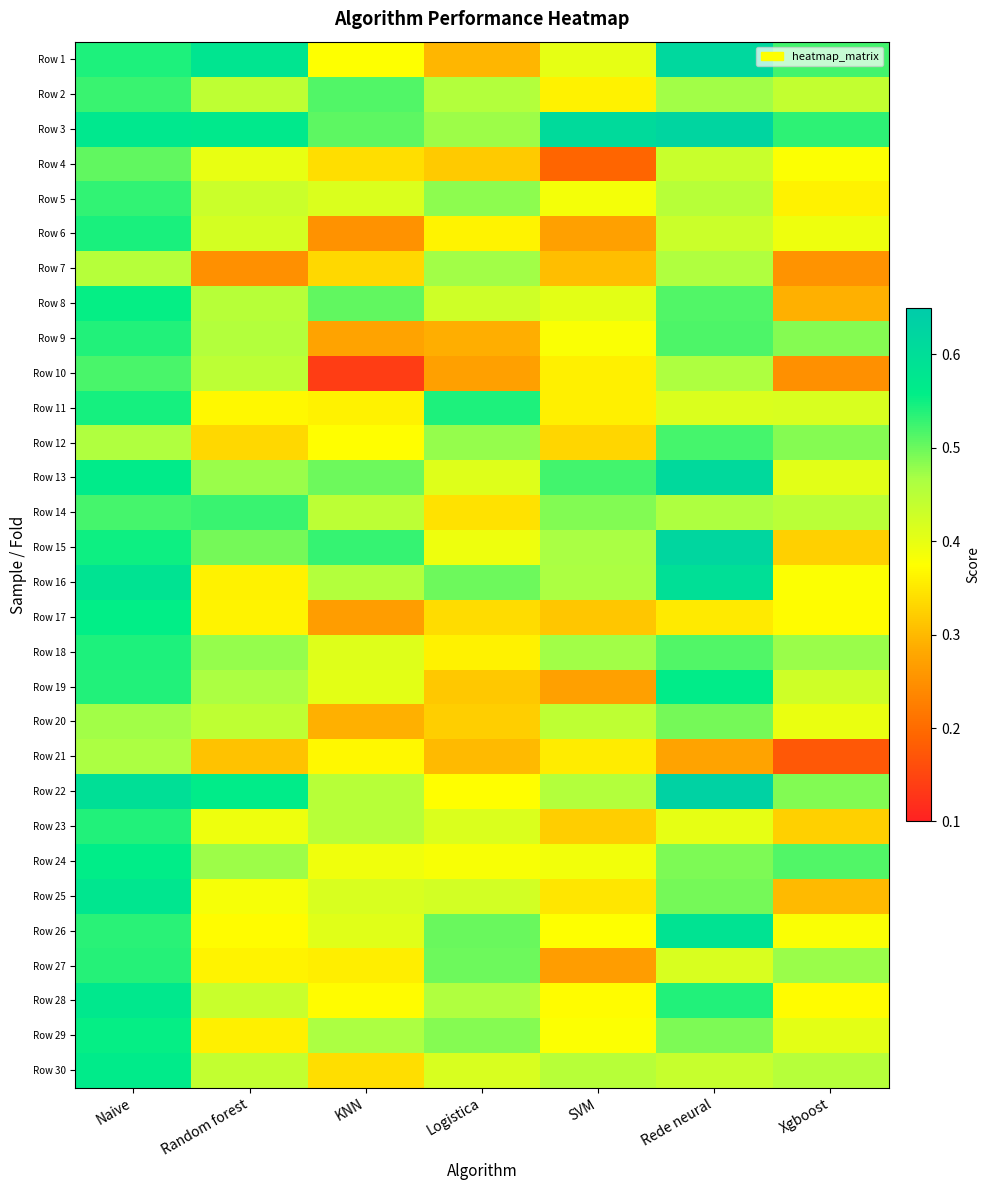

At how many categories does at least one series exceed 0?

7